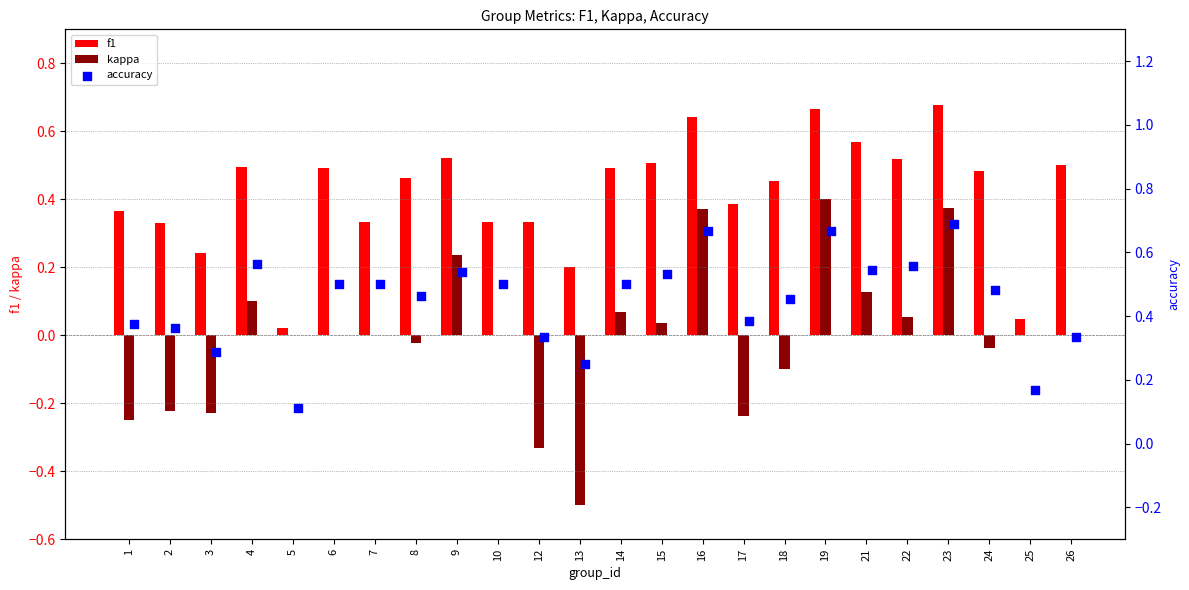

Which series reaches the maximum Y coordinate?

accuracy